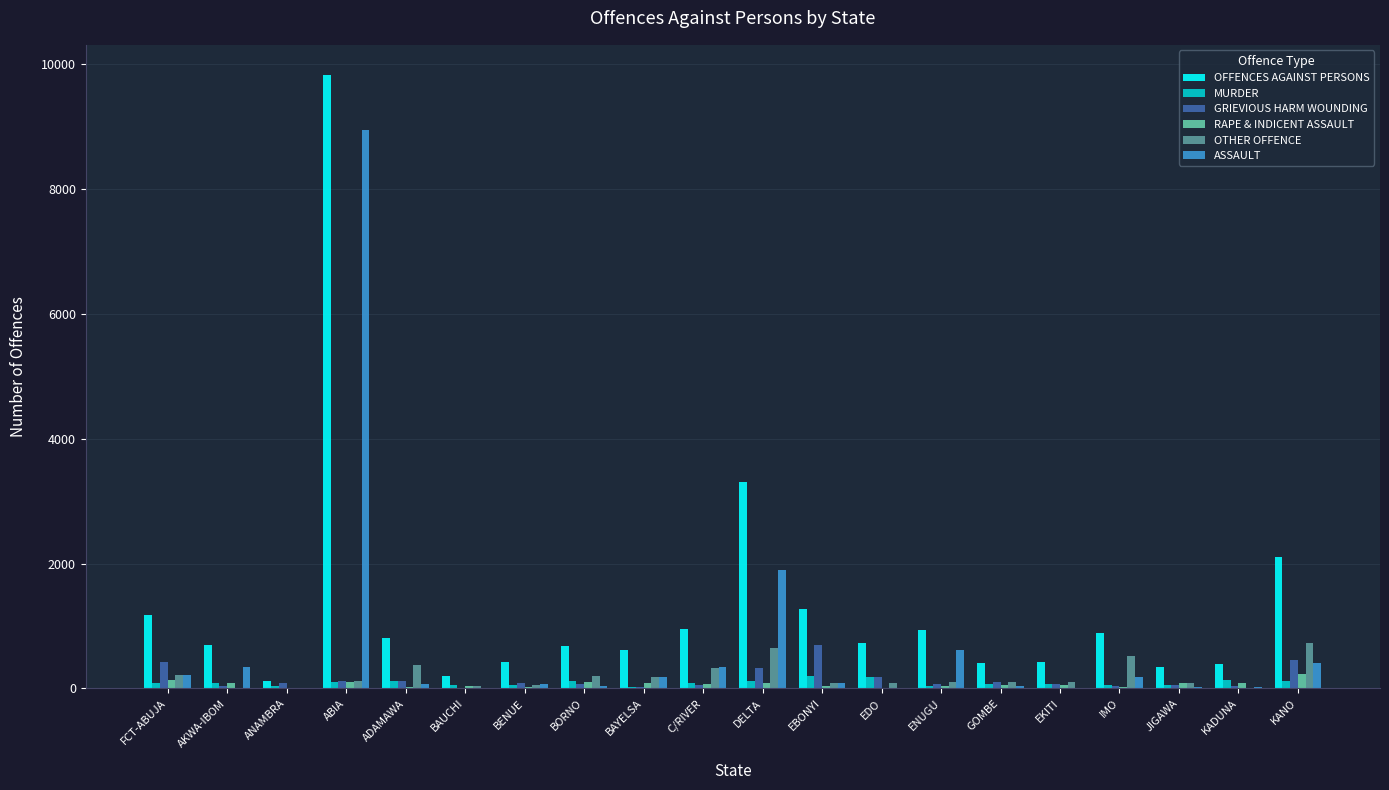

Which category has the highest value across all series?

ABIA